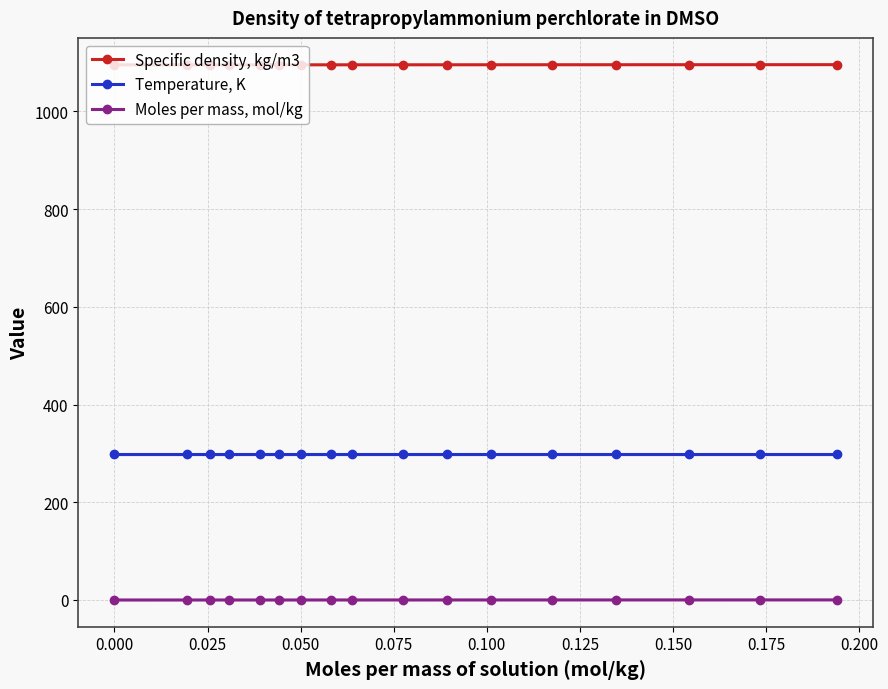

What is the minimum value for Specific density, kg/m3?

1095.3